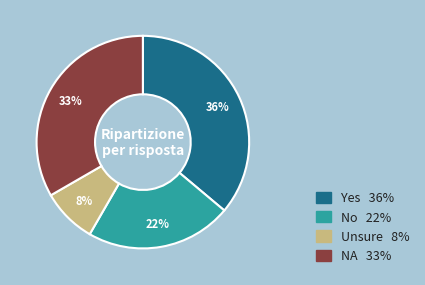

What percentage is the No slice, to the nearest percent?

22%